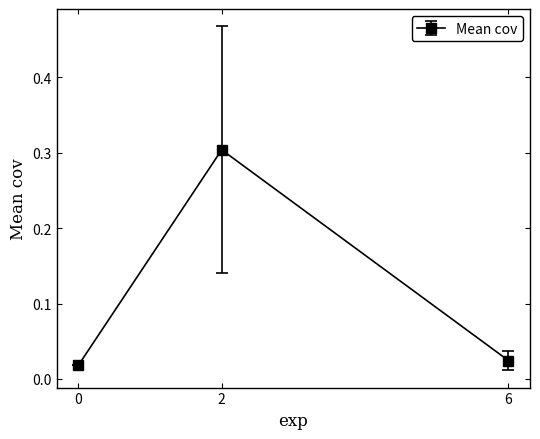

What is the value of the 2nd point from the left?

0.3